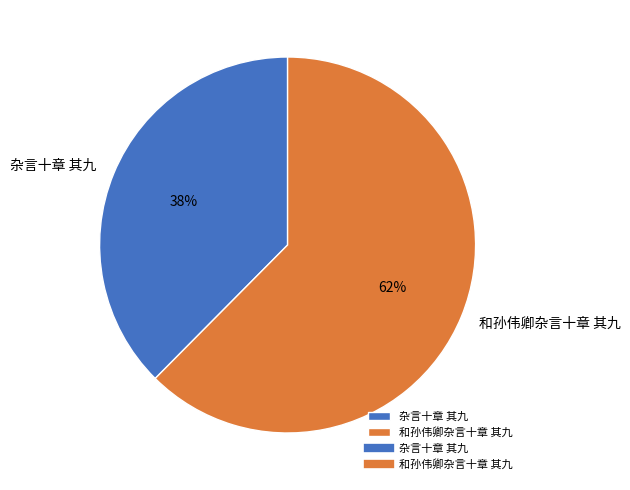

Count the number of slices in the pie.

2